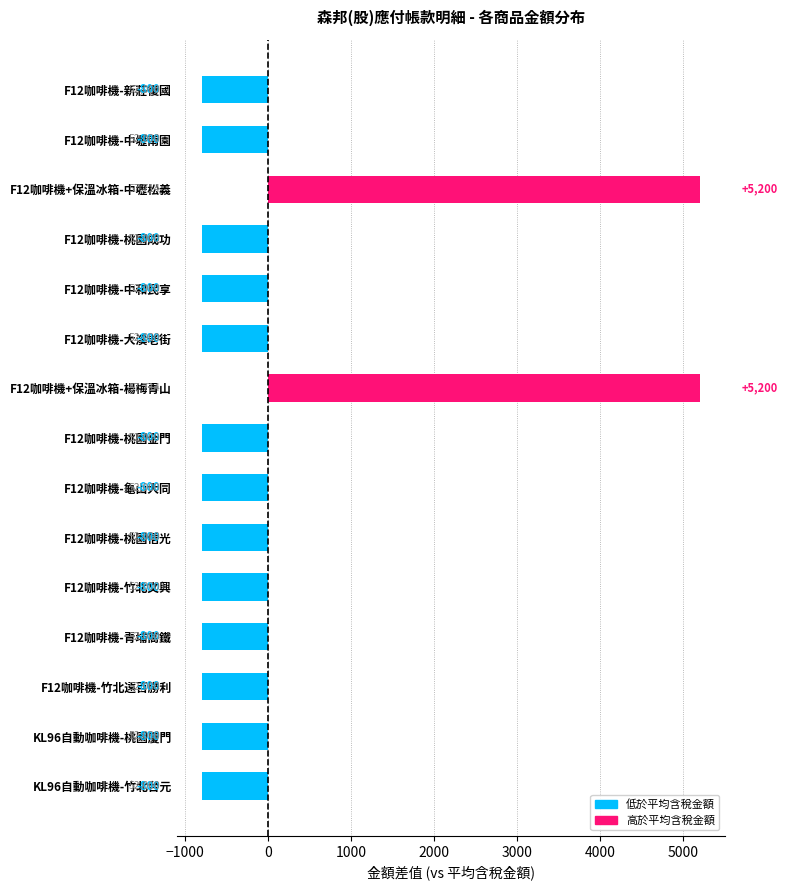

Reading bottom to top, list all the values displayed in this chart.

KL96自動咖啡機-竹北台元=-800	KL96自動咖啡機-桃園廈門=-800	F12咖啡機-竹北遠百勝利=-800	F12咖啡機-青埔高鐵=-800	F12咖啡機-竹北文興=-800	F12咖啡機-桃園信光=-800	F12咖啡機-龜山大同=-800	F12咖啡機-桃園金門=-800	F12咖啡機+保溫冰箱-楊梅青山=5200	F12咖啡機-大溪老街=-800	F12咖啡機-中和民享=-800	F12咖啡機-桃園成功=-800	F12咖啡機+保溫冰箱-中壢松義=5200	F12咖啡機-中壢南園=-800	F12咖啡機-新莊復國=-800